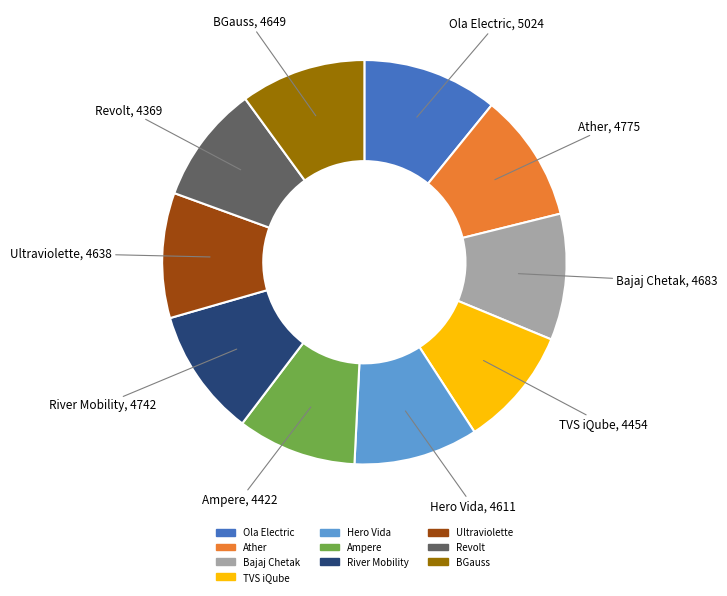

Combined, do Ultraviolette and TVS iQube account for over 50%?

No